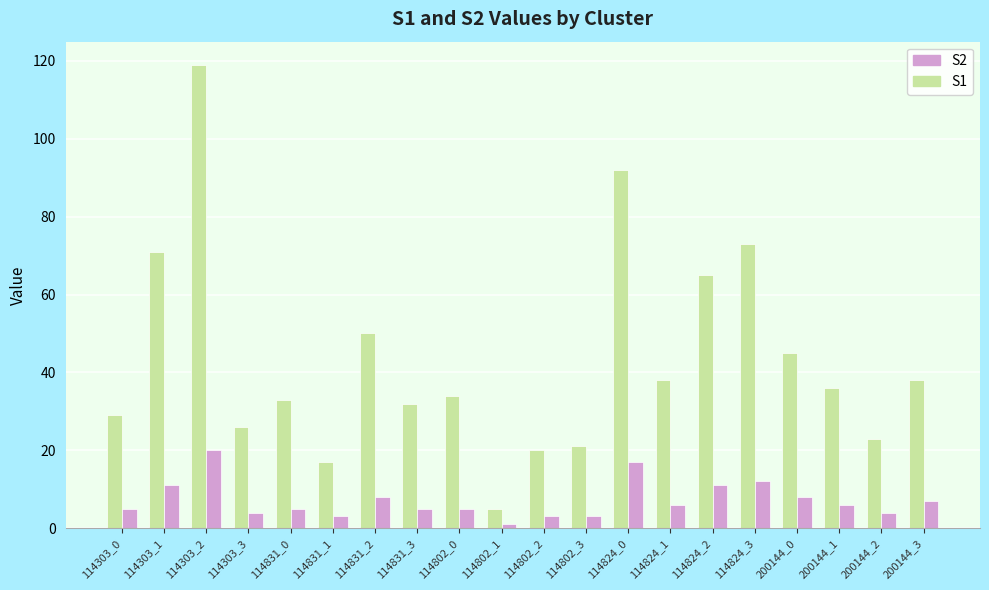

Where does the S1 series first go above 36?

114303_1